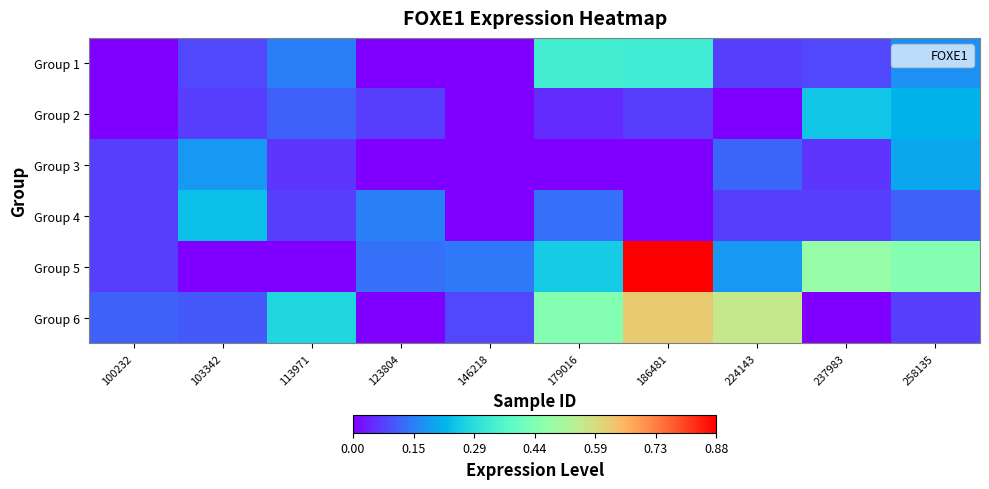

What is the total value across all series at 258135?

1.2